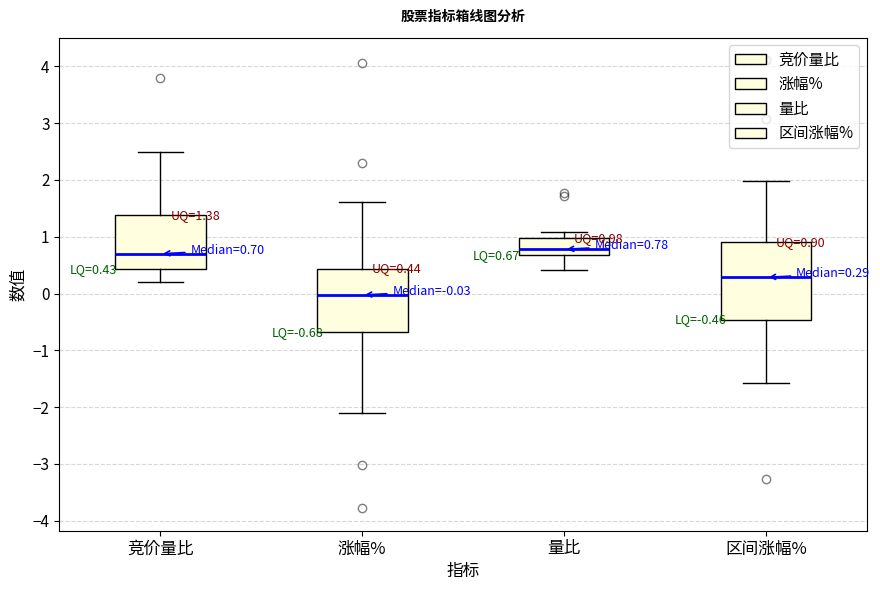

Comparing the boxes themselves (not the whiskers), which one is the tallest?

区间涨幅%